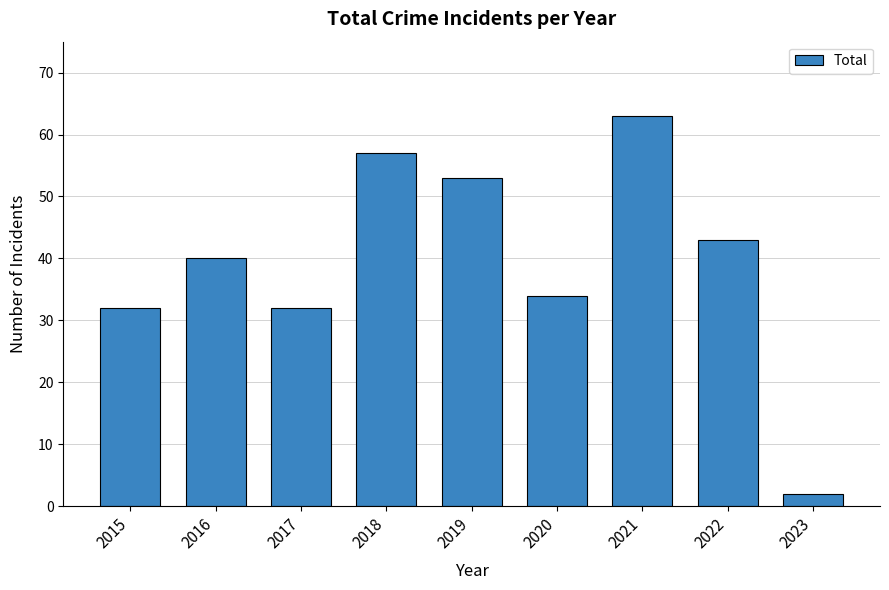

Which label corresponds to the smallest value in the chart?

2023